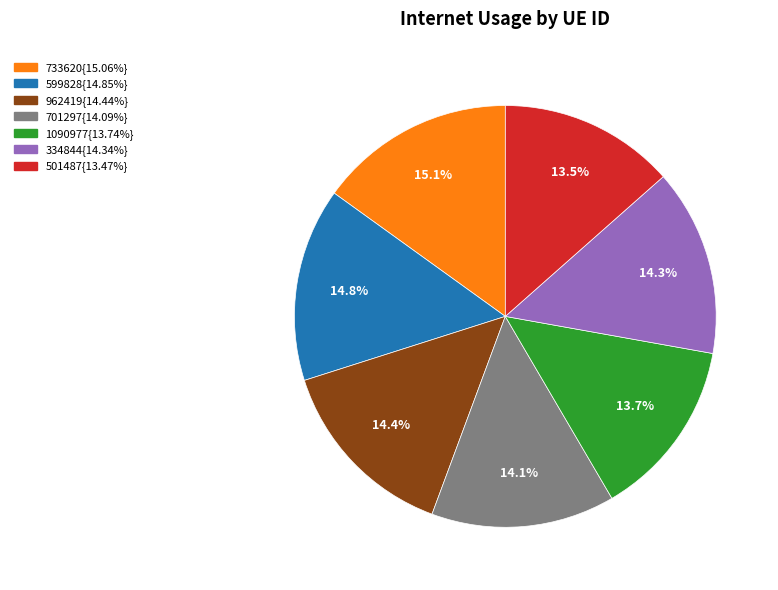

How many slices are in this pie chart?

7